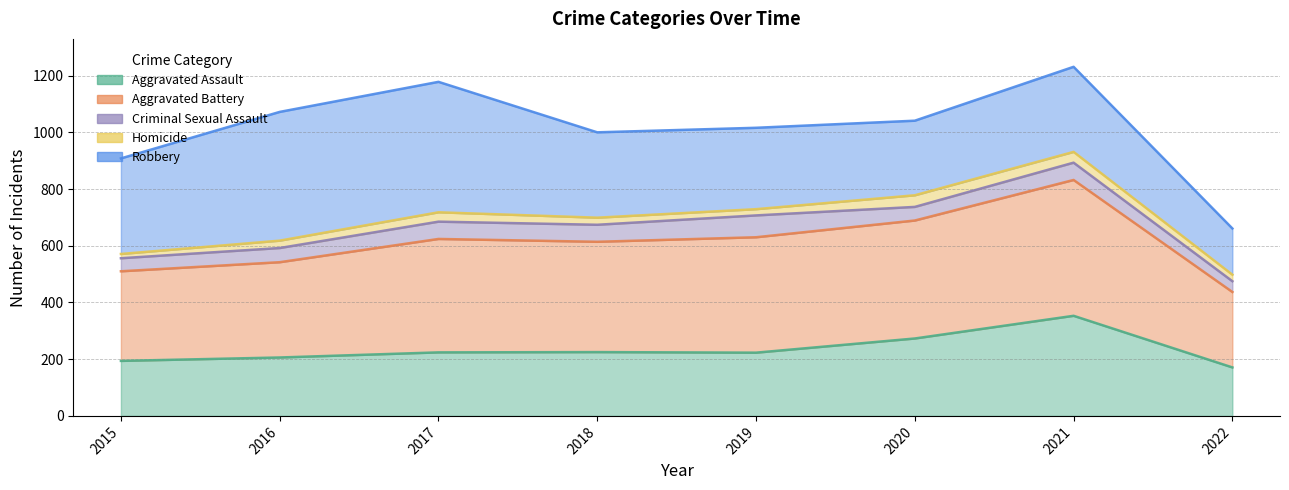

Does the chart display data point markers on the line(s)?

No